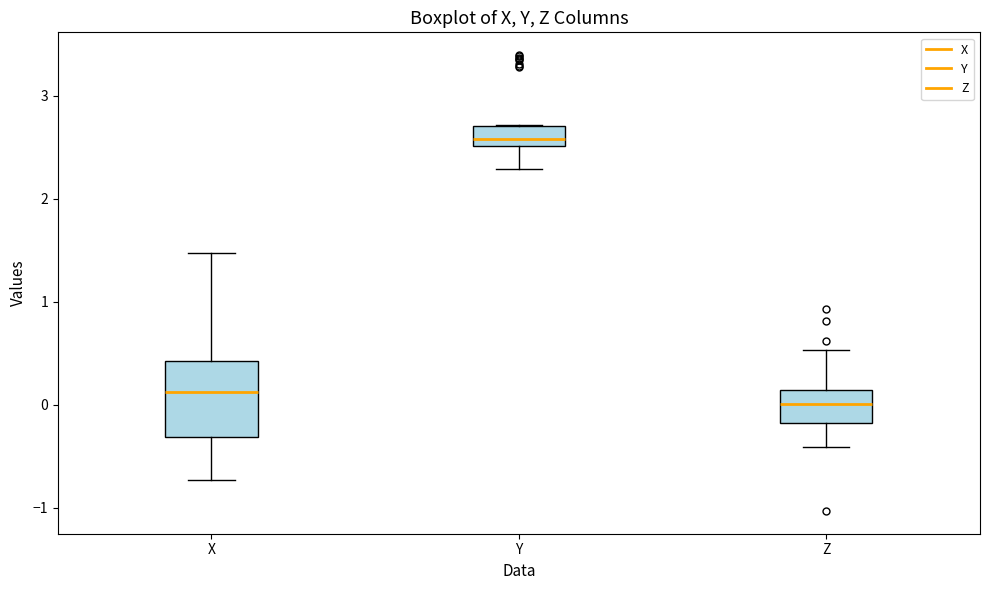

Which box has the lowest median line?

Z